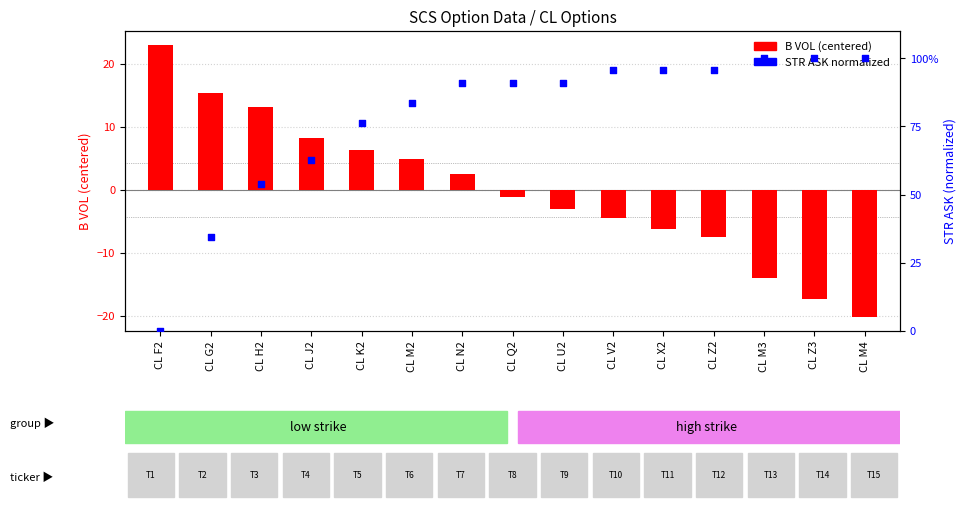

At which category is the sum across all series the highest?

CL N2